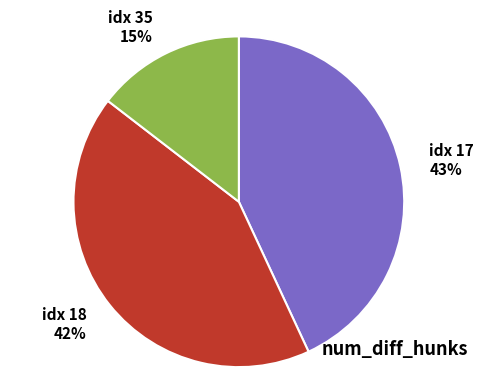

Rank the categories by value from lowest to highest.

idx 35 15%, idx 18 42%, idx 17 43%